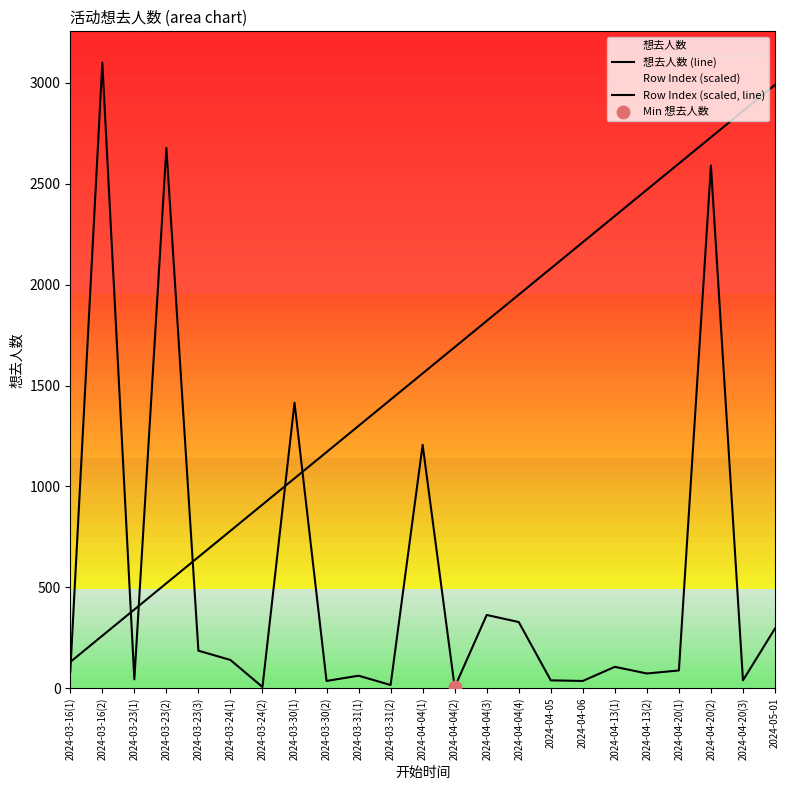

What is the total value across all series at 2024-03-24(1)?

920